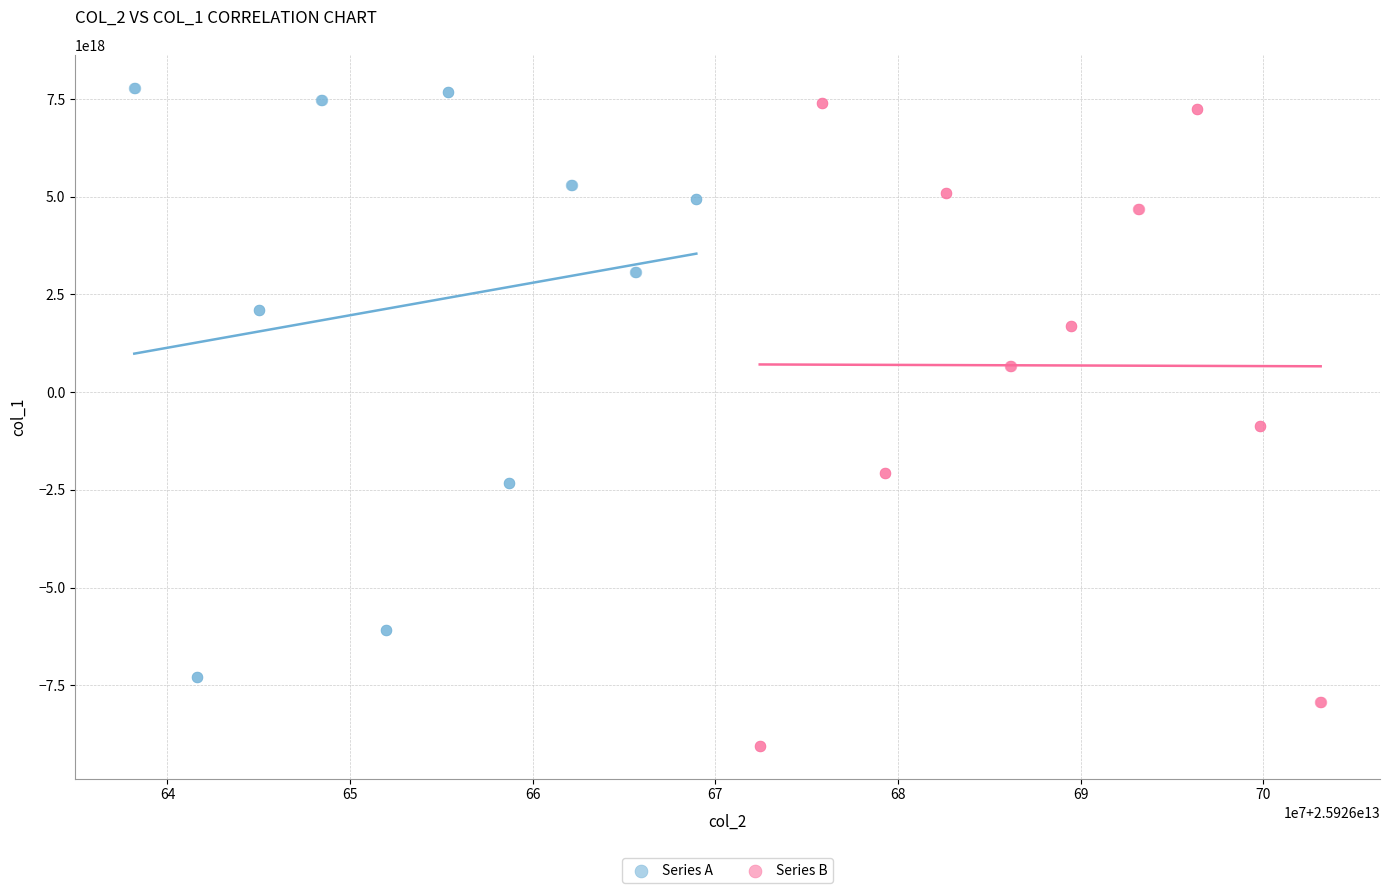

What are all the series names shown in the legend?

Series A, Series B